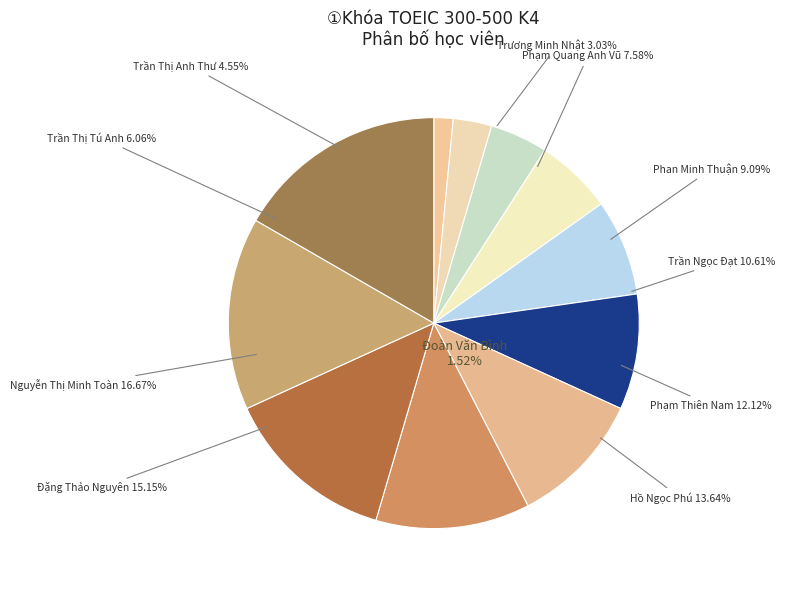

Count the number of slices in the pie.

11